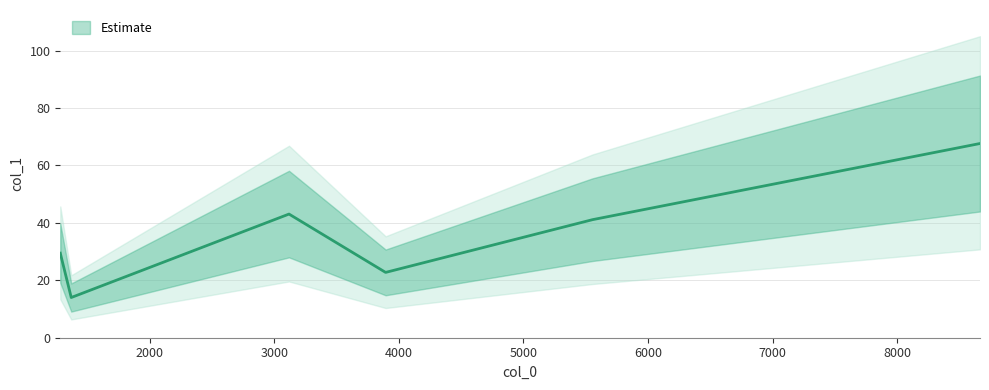

True or false: the data has more than 2 interior local peaks.

False